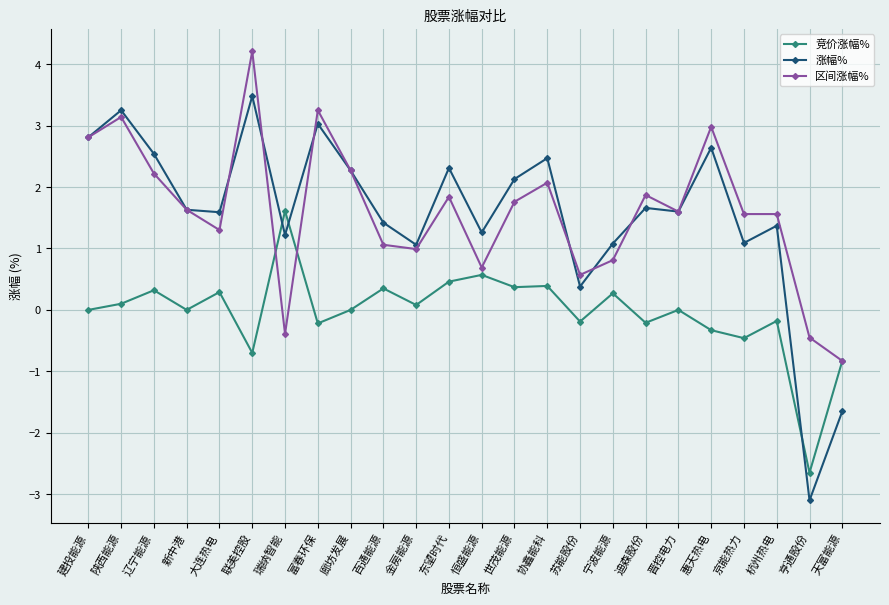

What is the difference between the highest and lowest values at 瑞纳智能?

2.0